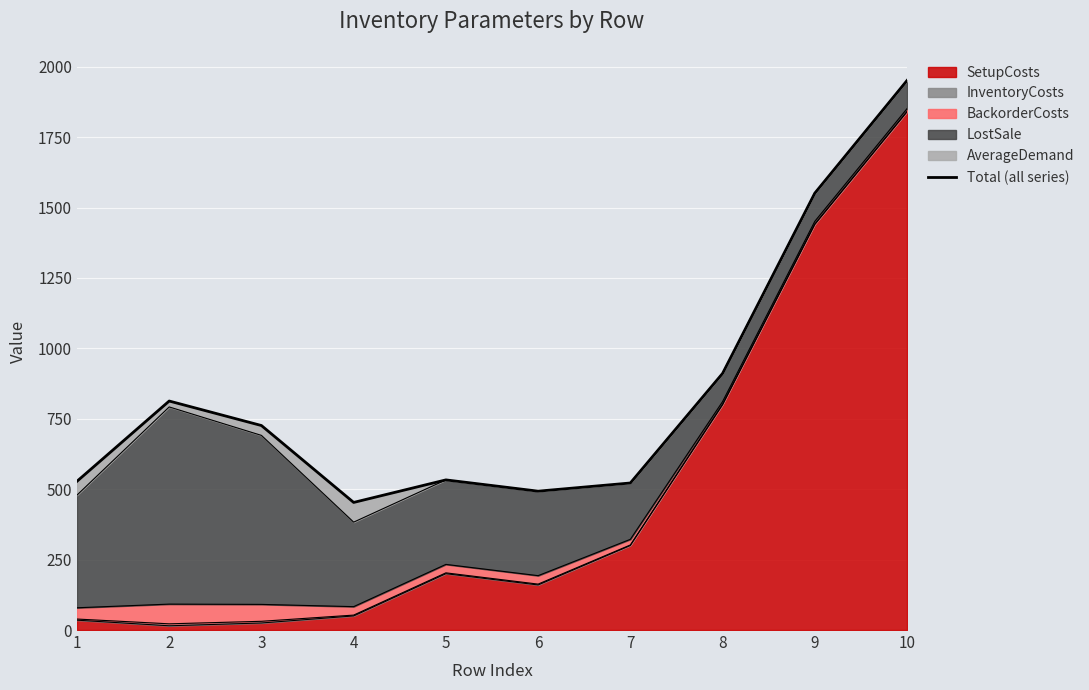

How many lines are shown in the chart?

1